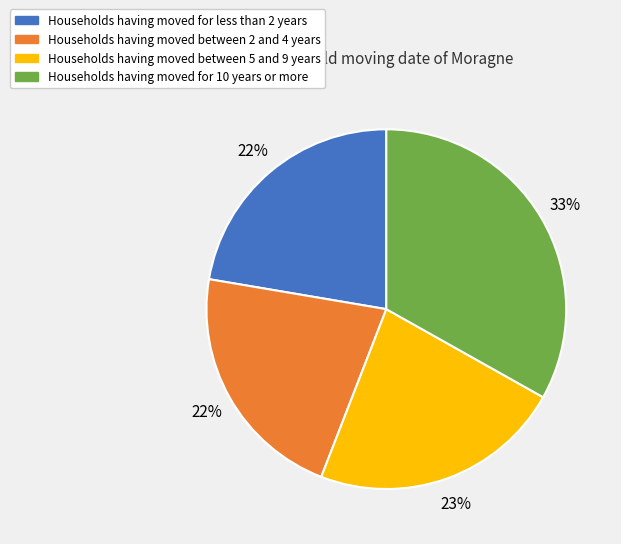

To the nearest percent, what portion does Households having moved for 10 years or more represent?

33%